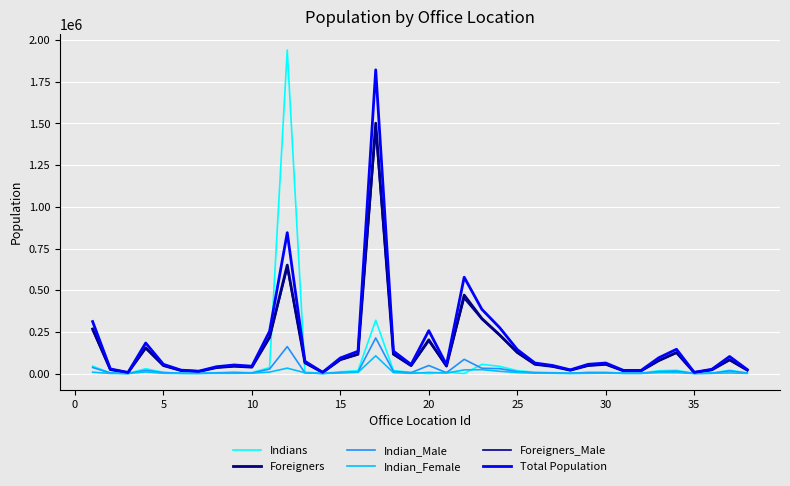

Which series ends up on top after the final intersection of Indian_Male and Indians?

Indians